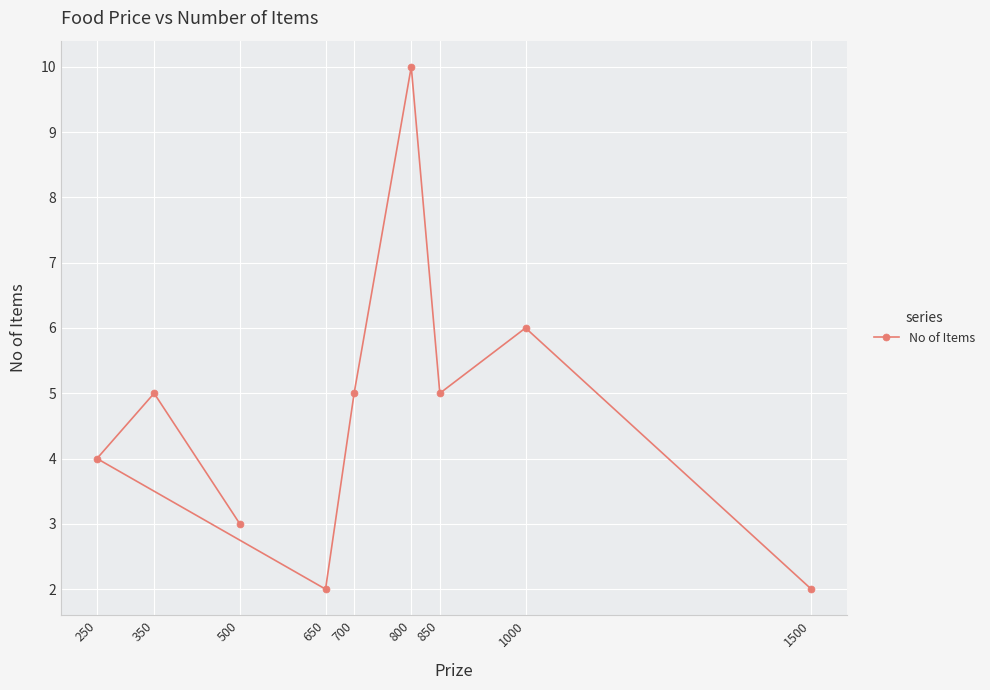

Where does the data first go above 5?

800